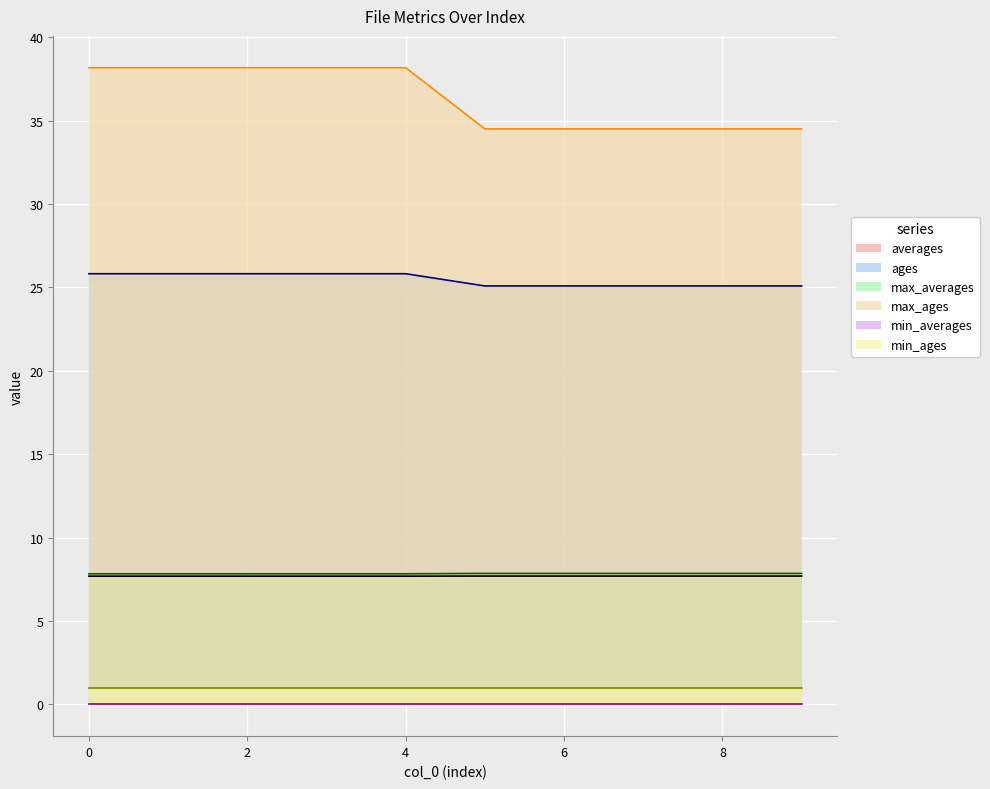

True or false: averages and ages cross at least once.

False